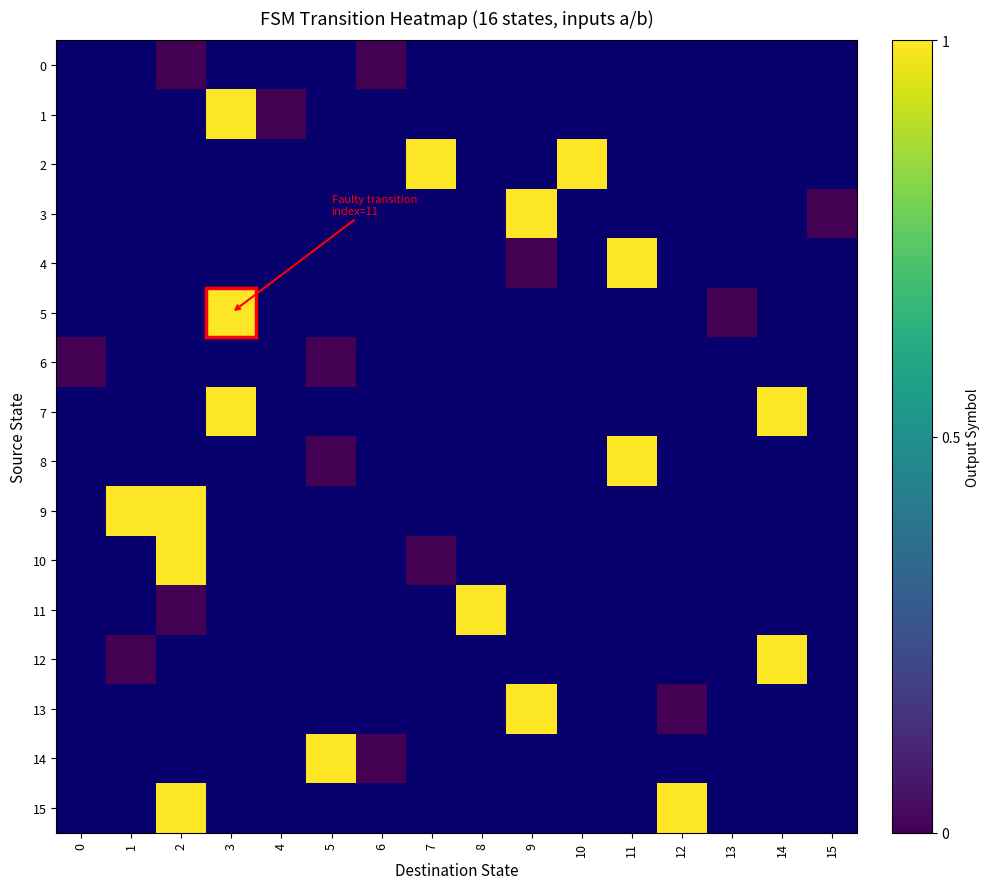

How many series are shown in this chart?

16